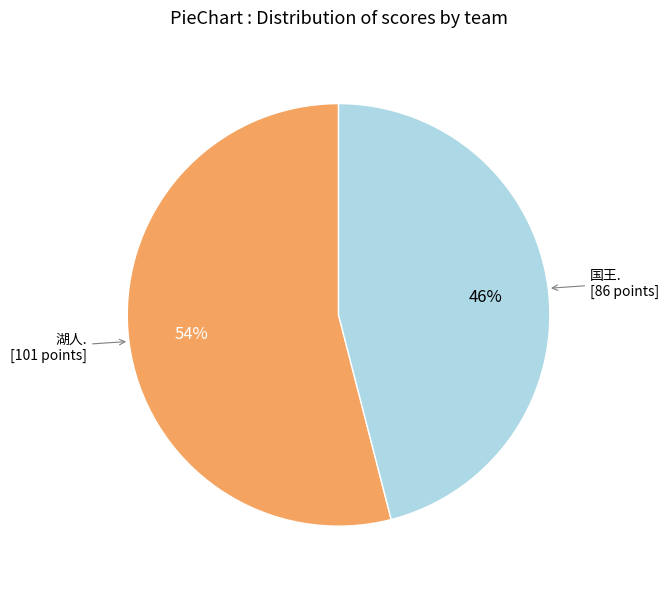

To the nearest percent, what is the difference between the largest and smallest slice percentages?

8%